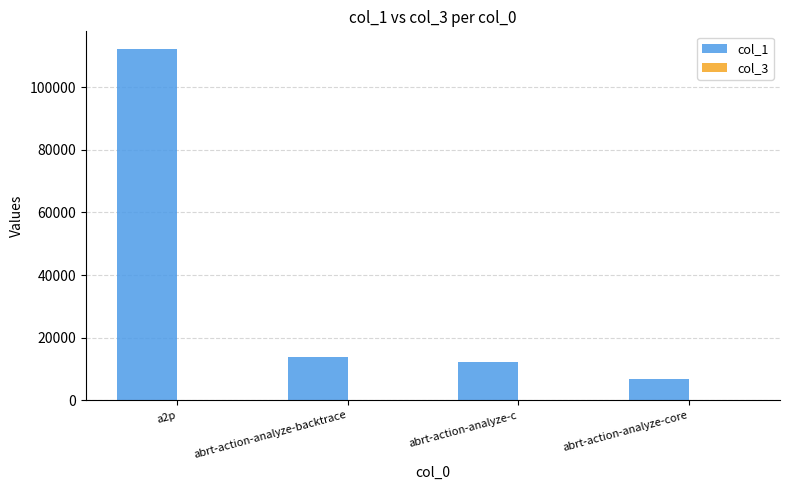

At which category is the sum across all series the highest?

a2p